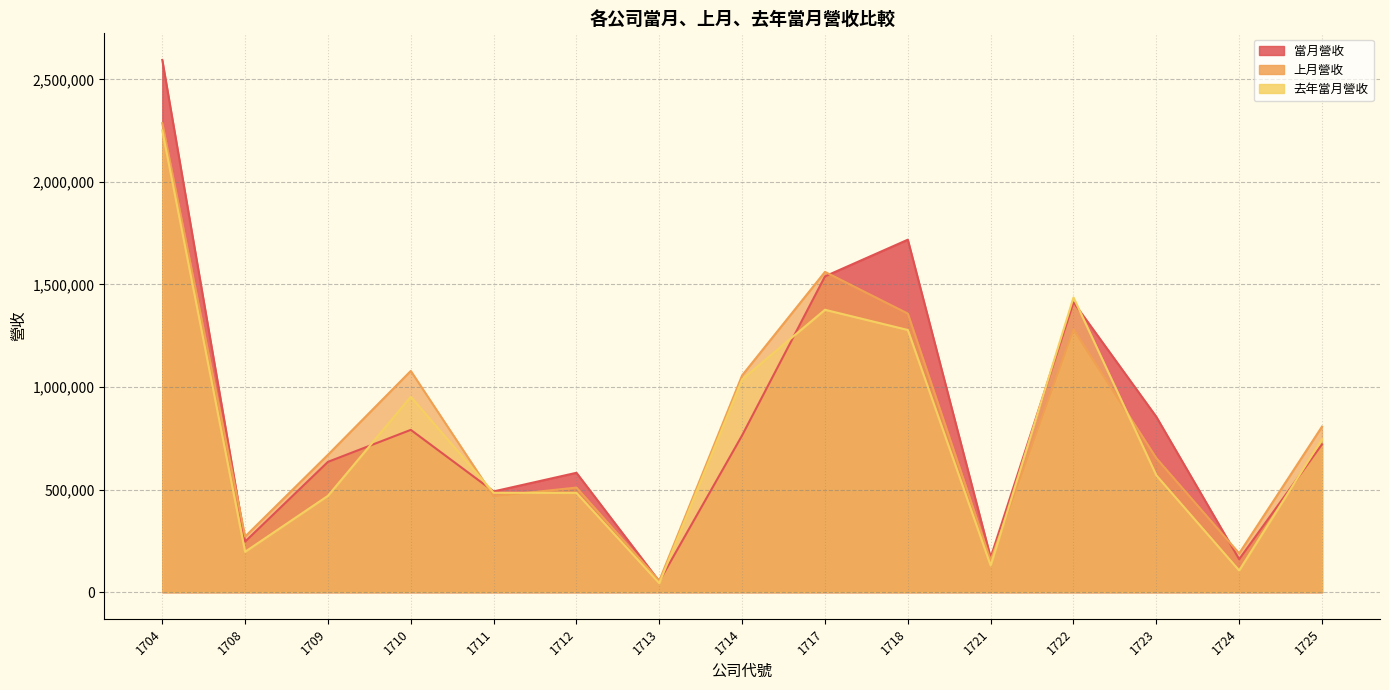

Reading left to right, extract all data points from this chart.

當月營收: 1704=2594407	1708=246575	1709=635375	1710=791336	1711=491261	1712=582086	1713=52897	1714=764695	1717=1539532	1718=1718264	1721=169163	1722=1413380	1723=854907	1724=160802	1725=721042
上月營收: 1704=2286274	1708=271301	1709=669923	1710=1078566	1711=467909	1712=509921	1713=56013	1714=1057003	1717=1561361	1718=1358137	1721=155742	1722=1280368	1723=653341	1724=189113	1725=807218
去年當月營收: 1704=2251045	1708=197046	1709=469803	1710=952507	1711=484614	1712=484143	1713=44008	1714=1037435	1717=1376651	1718=1278196	1721=130433	1722=1436668	1723=569615	1724=105890	1725=745570